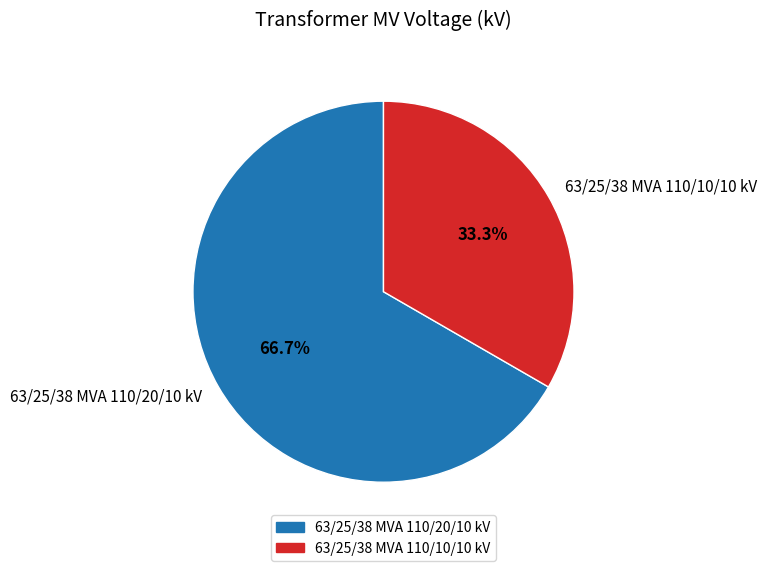

Does 63/25/38 MVA 110/20/10 kV represent more than half of the total?

Yes